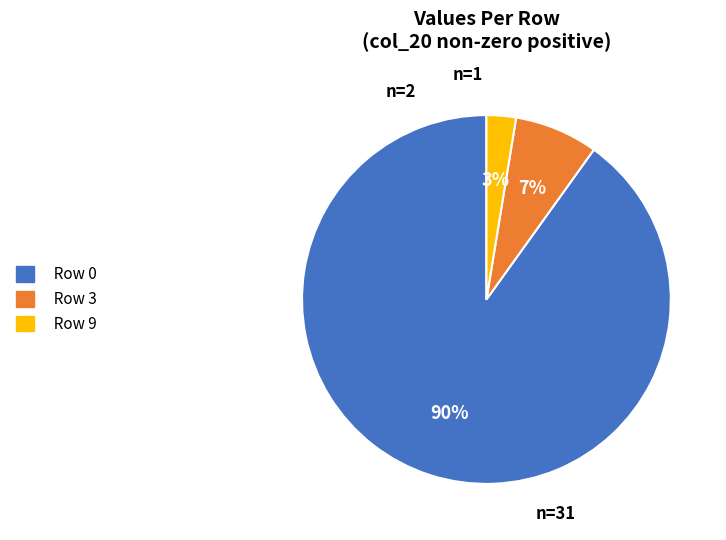

Which category has the smallest portion of the pie?

Row 9